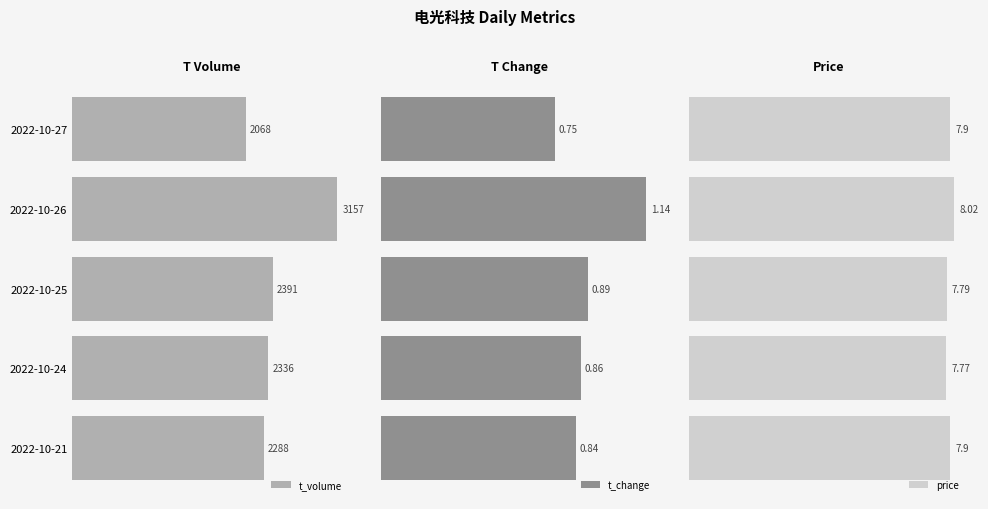

What is the value of the t_change bar at the 1st from the left?

0.8